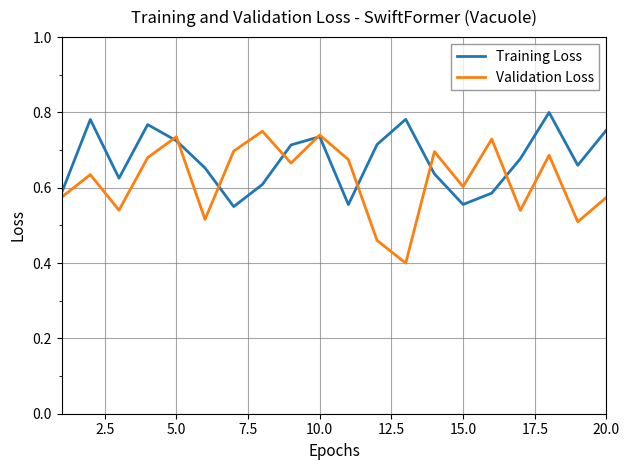

Rank the series by their maximum value, from highest to lowest.

Training Loss, Validation Loss